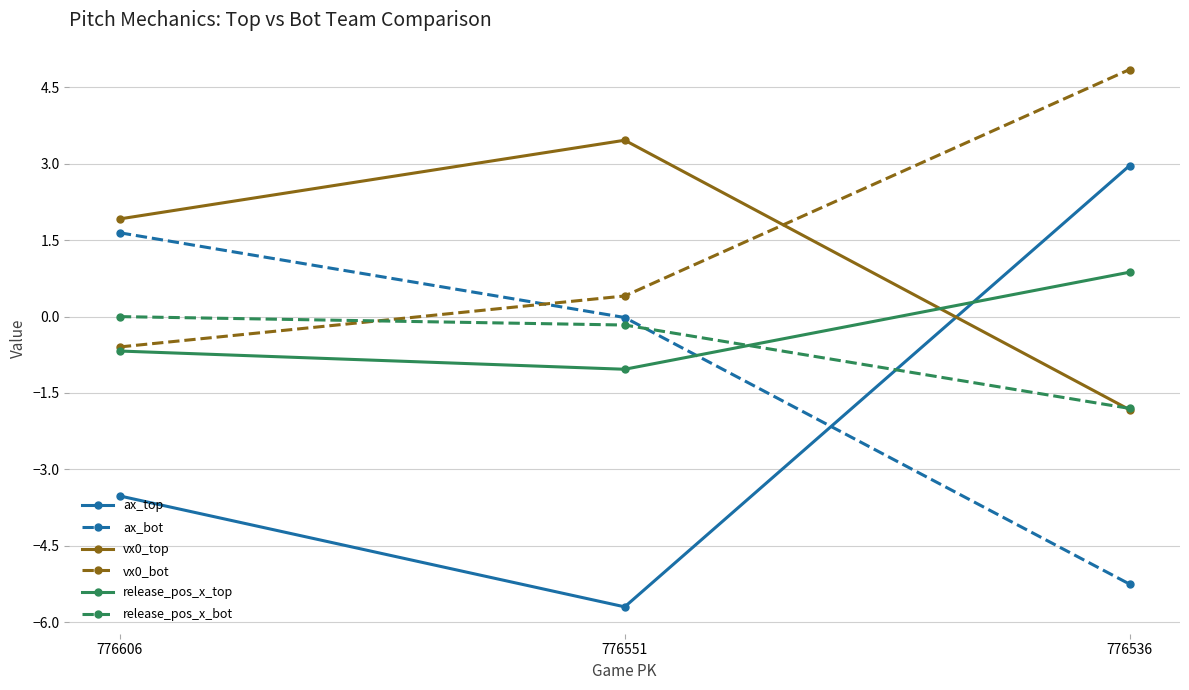

Which series has the largest range (max minus min)?

ax_top